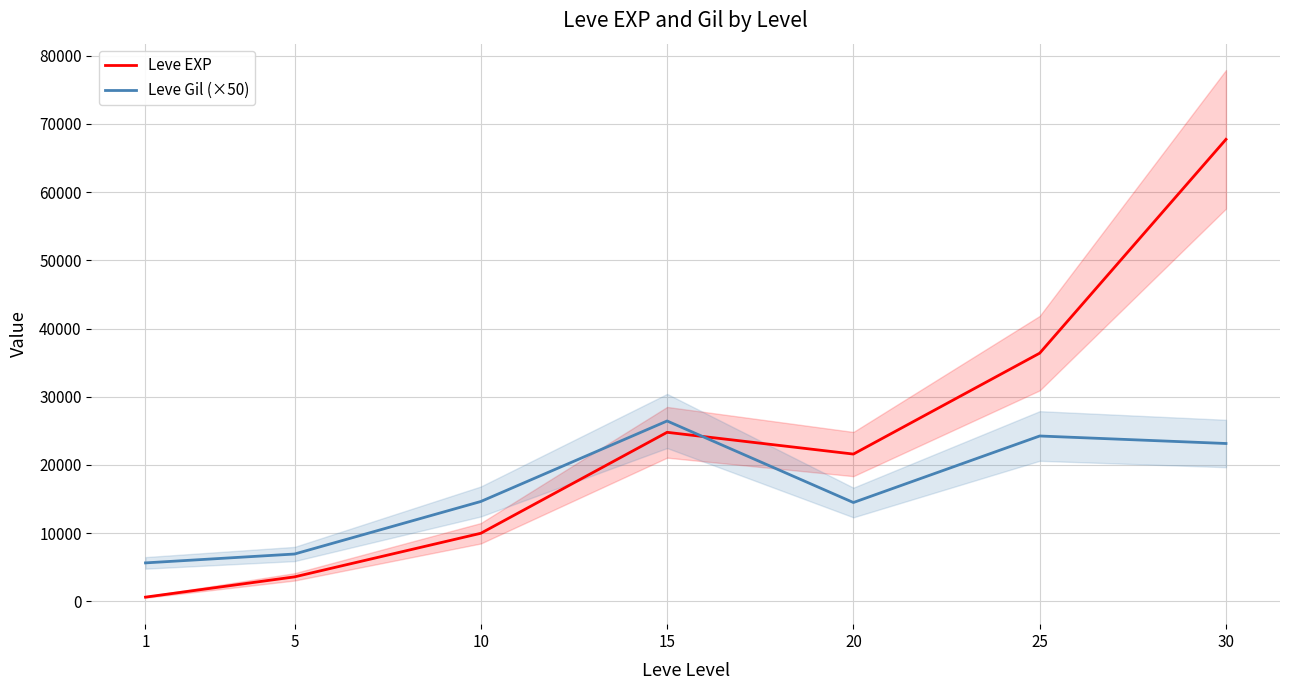

Count the number of data series in this chart.

2